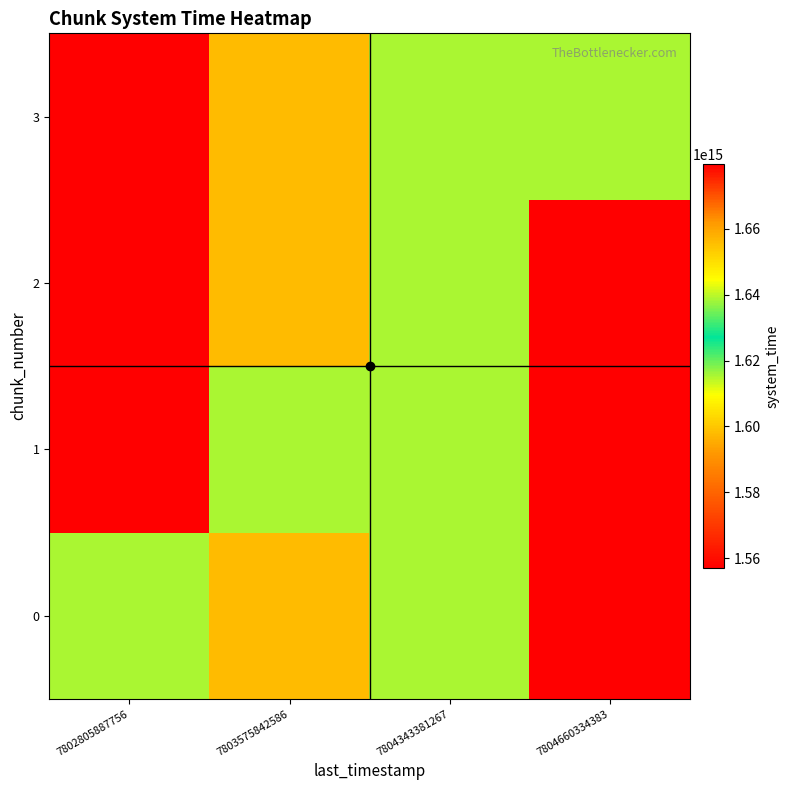

Rank the series by their maximum value, from highest to lowest.

2, 1, 0, 3